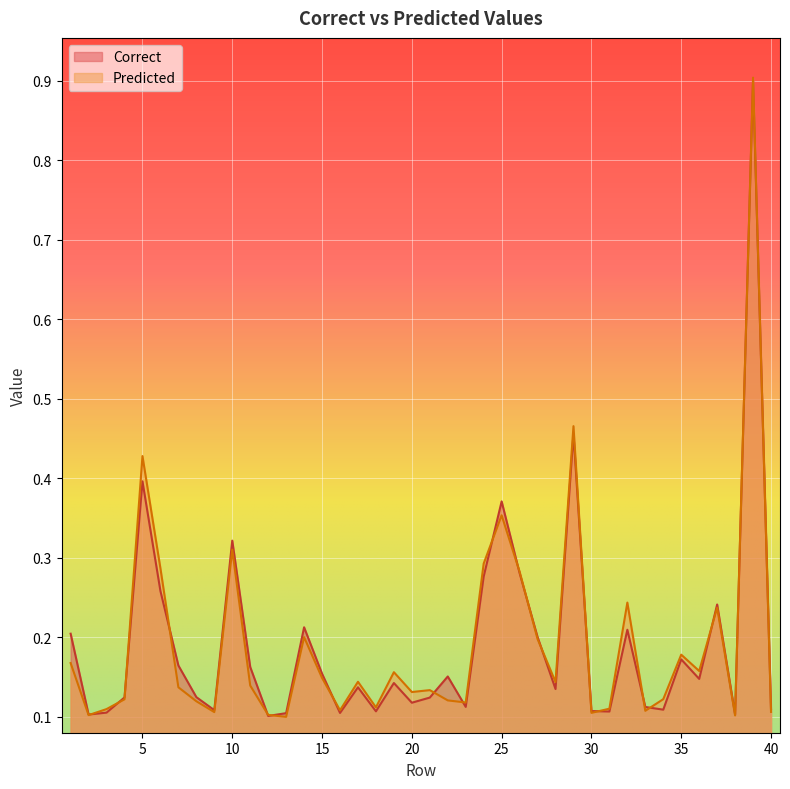

Between 25 and 12, which is larger?

25